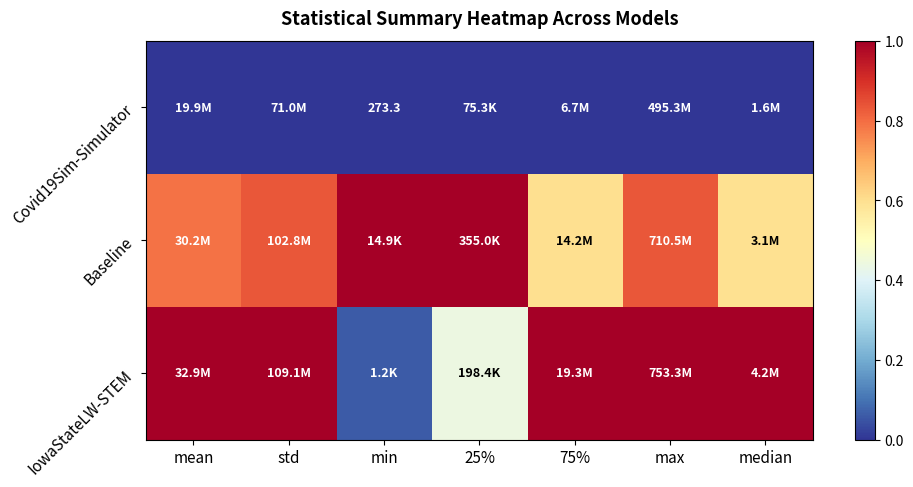

What is the average value of the Baseline series?

0.8